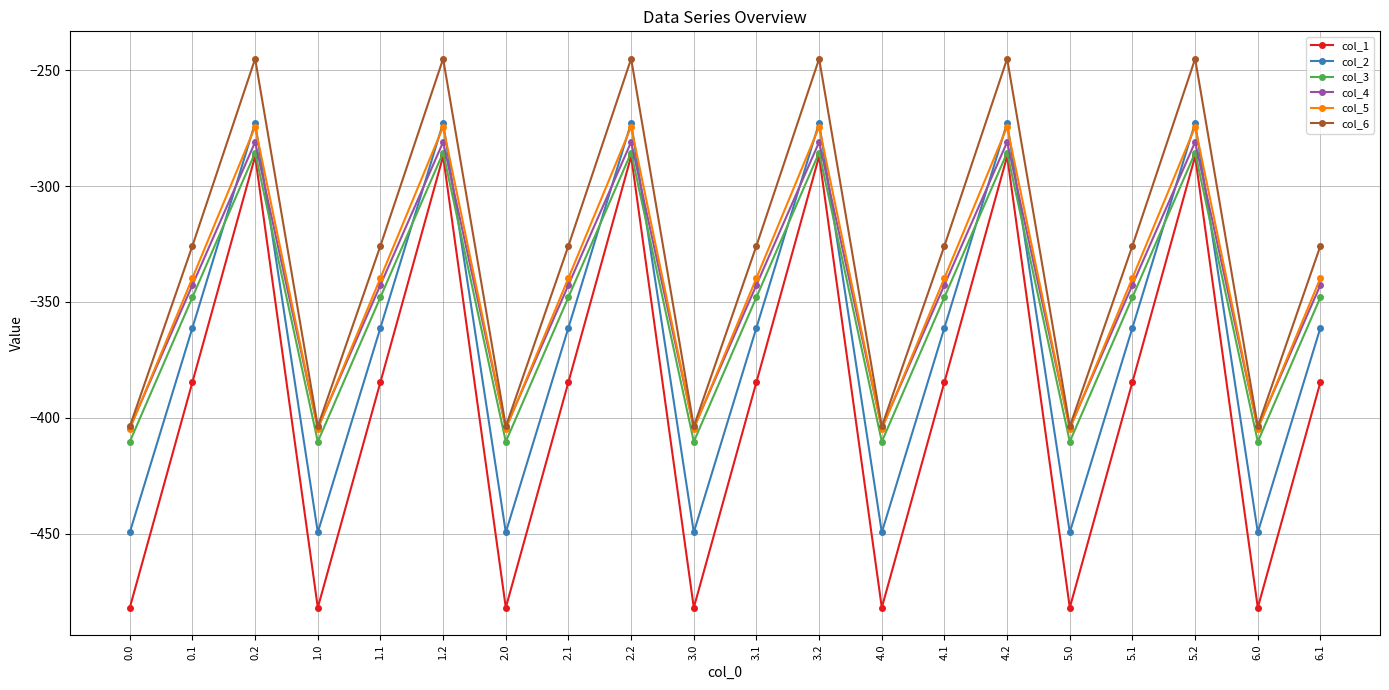

Between 3.0 and 6.1, which series saw the biggest shift?

col_1